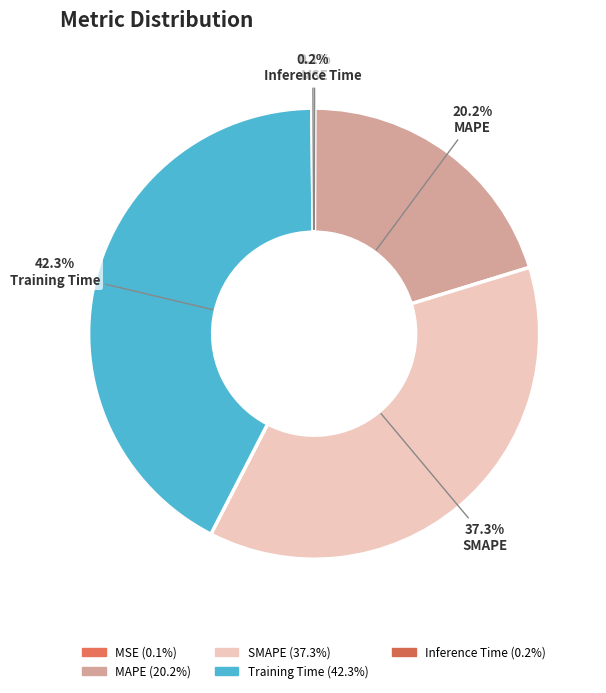

How much of the chart is everything except MAPE?

79.8%